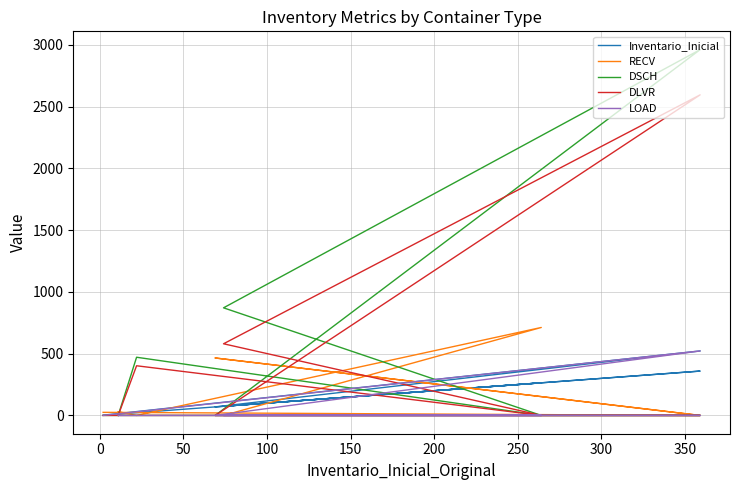

How many interior local valleys does the DSCH series have?

1